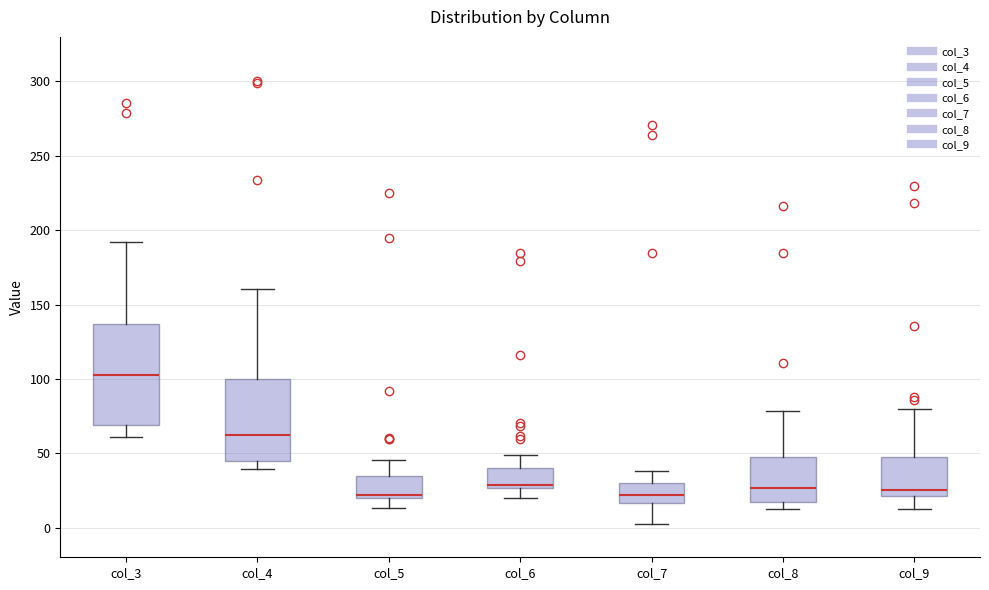

Where is the upper edge of the box for col_4 on the y-axis? The values are not printed on the chart, so give them approximately, as read against the axis.

100